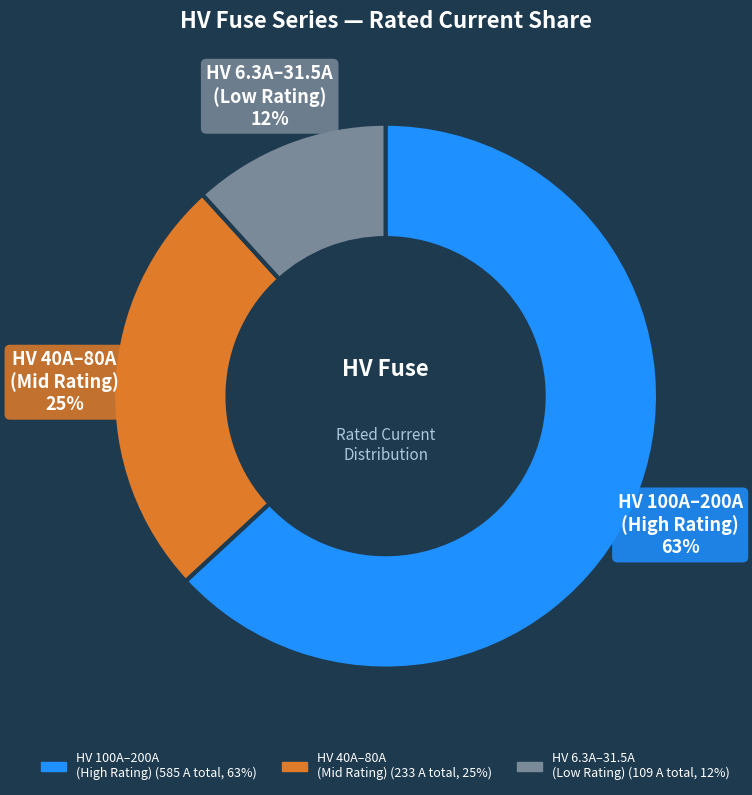

To the nearest percent, what is the average slice percentage?

33%